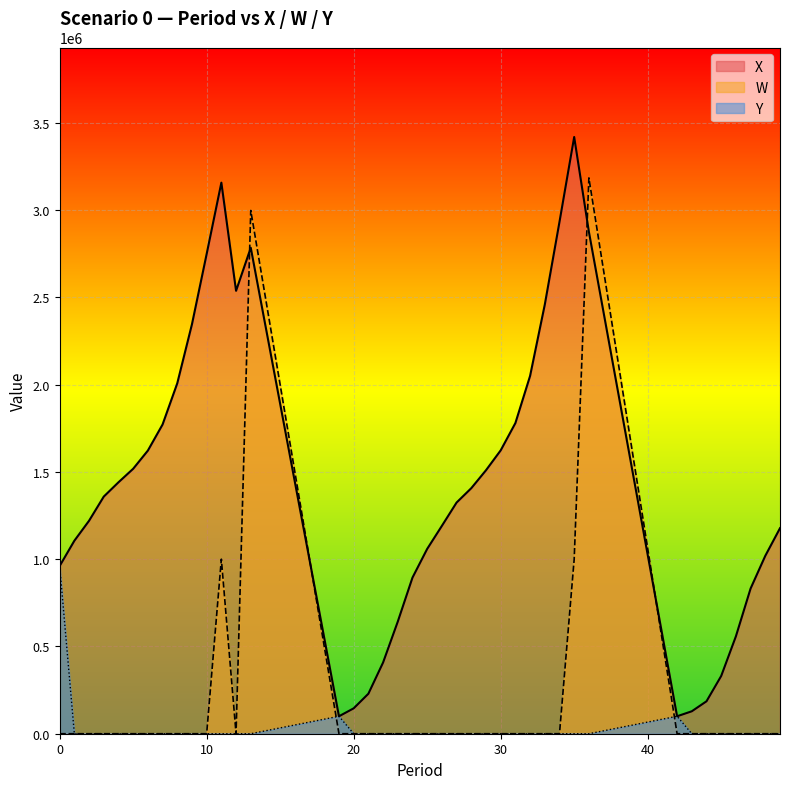

What is the difference between the second highest and second lowest values in the Y series?

100000.0